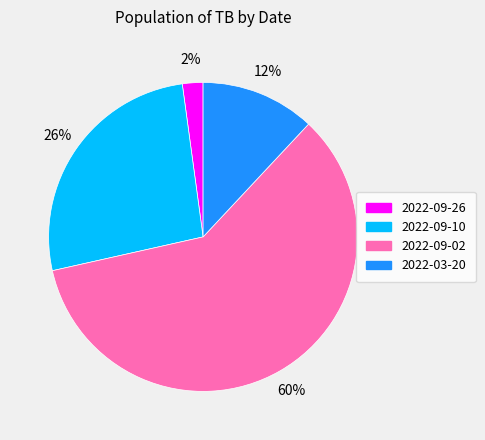

Which slice is the smallest?

2022-09-26